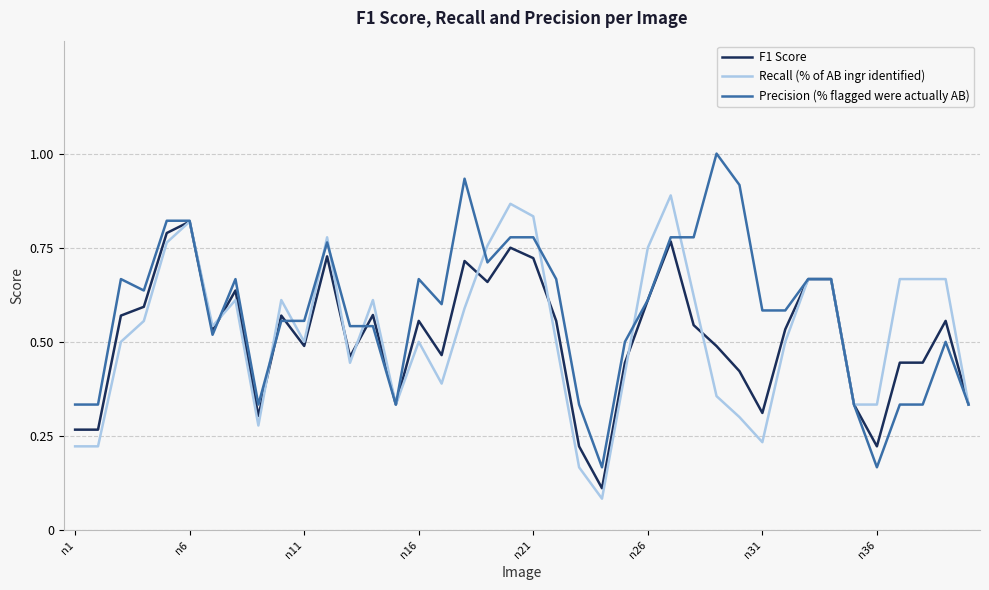

Which series has the largest total across all categories?

Precision (% flagged were actually AB)